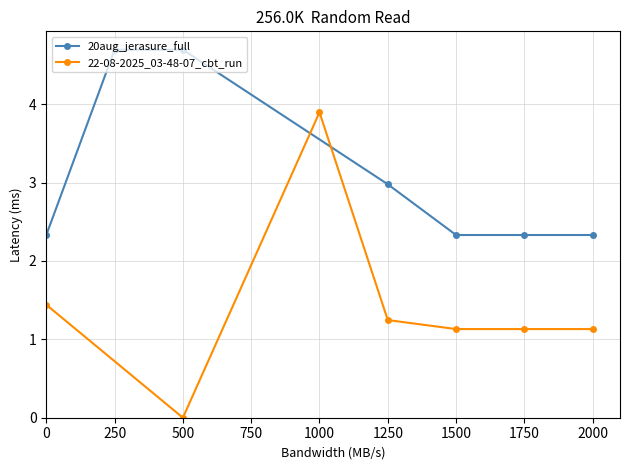

How many interior local valleys does the 22-08-2025_03-48-07_cbt_run series have?

1